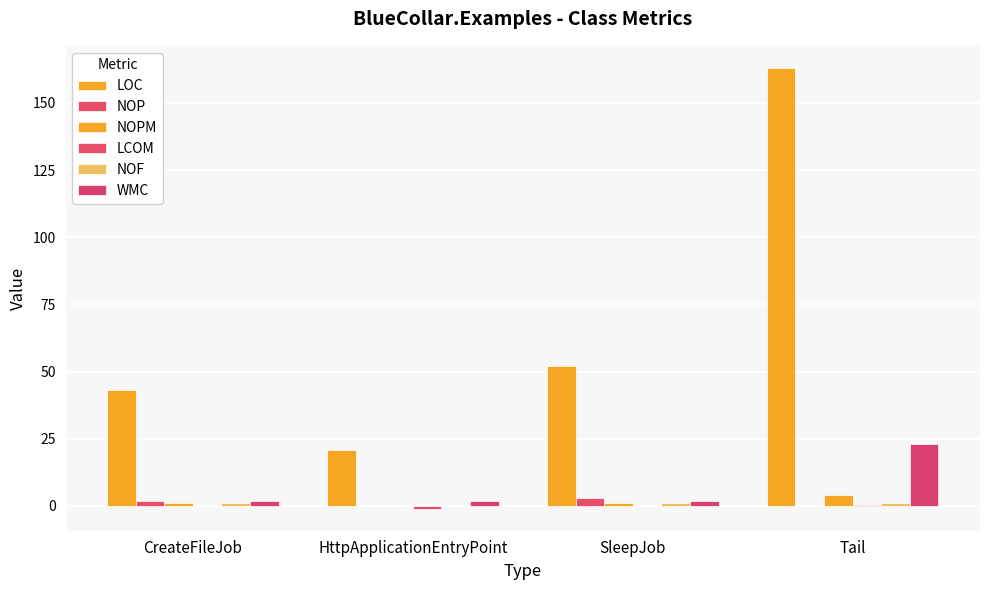

What is the minimum value shown in the chart?

-1.0